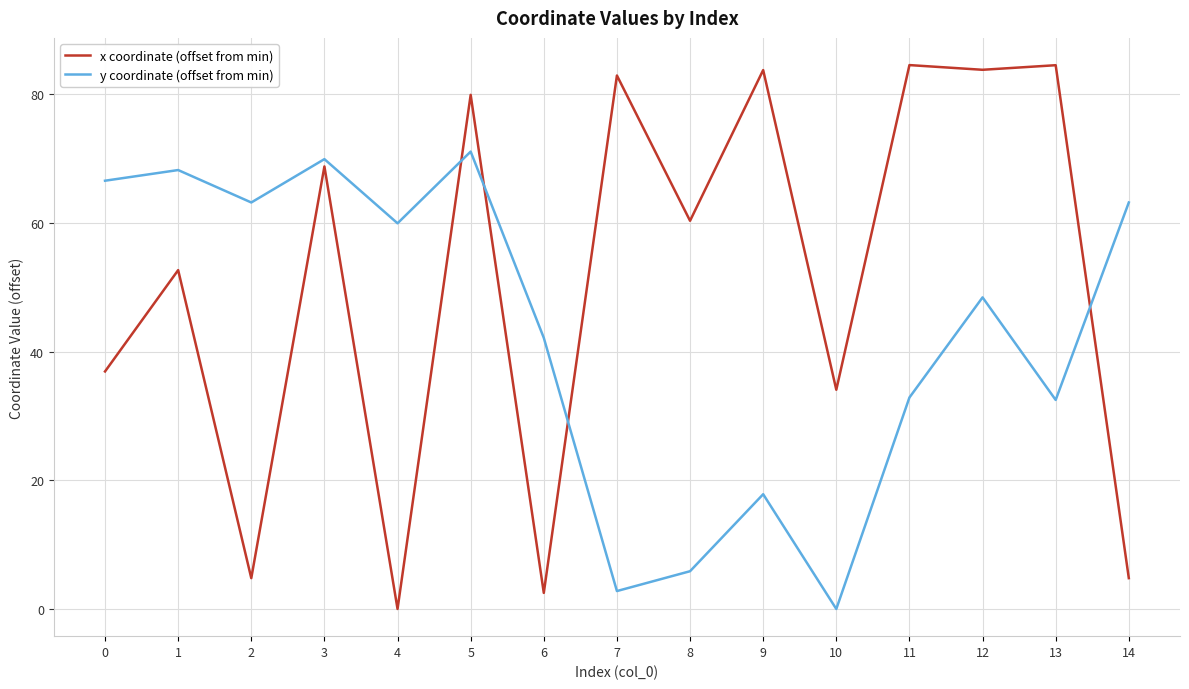

True or false: x coordinate (offset from min) and y coordinate (offset from min) intersect in this chart.

True